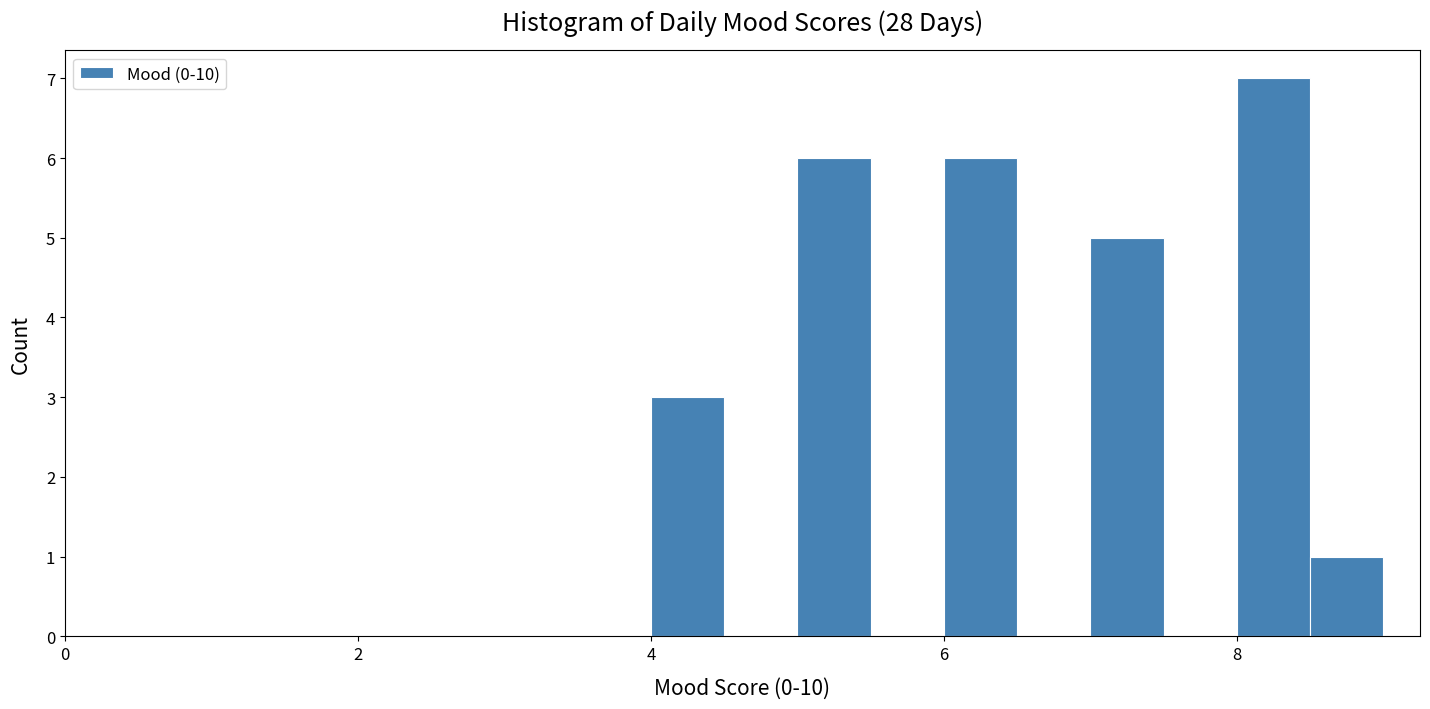

Around what value on the x-axis is the tallest bar? Give the approximate position of its centre, as read against the axis.

8.2